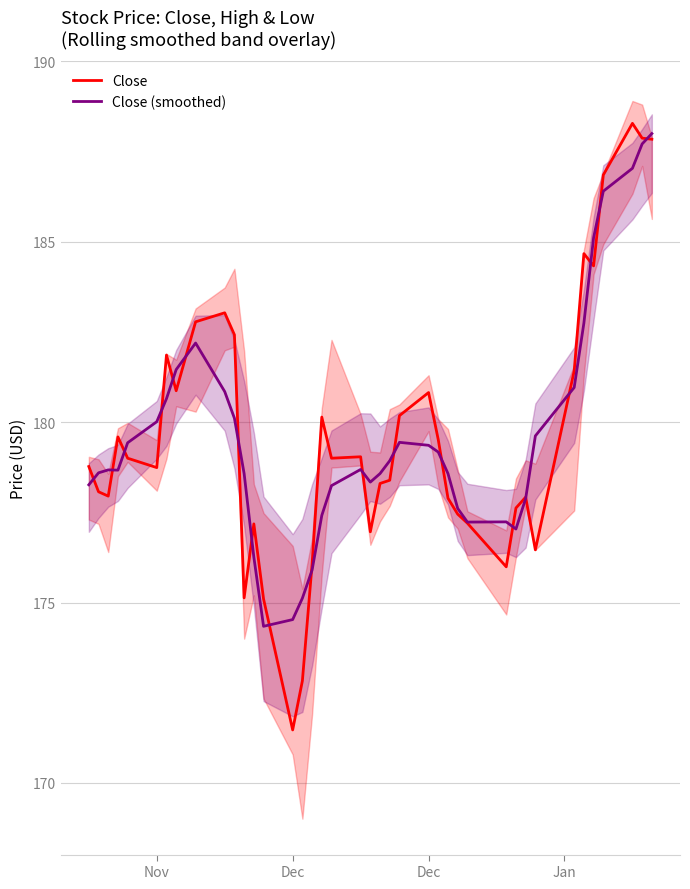

The Close (smoothed) series shows 289.7 at 19. True or false?

False